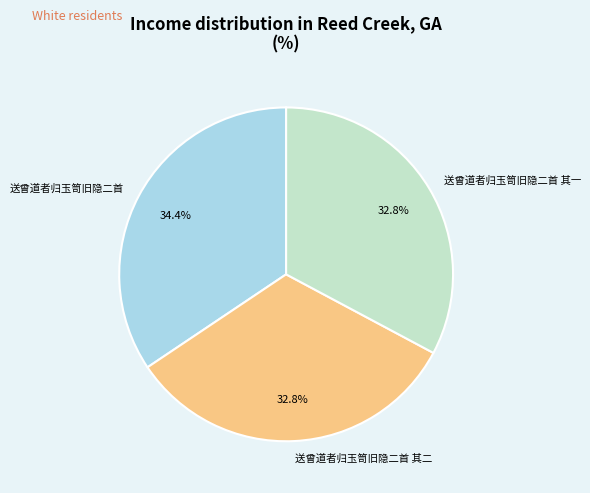

Is there a majority slice in this chart?

No